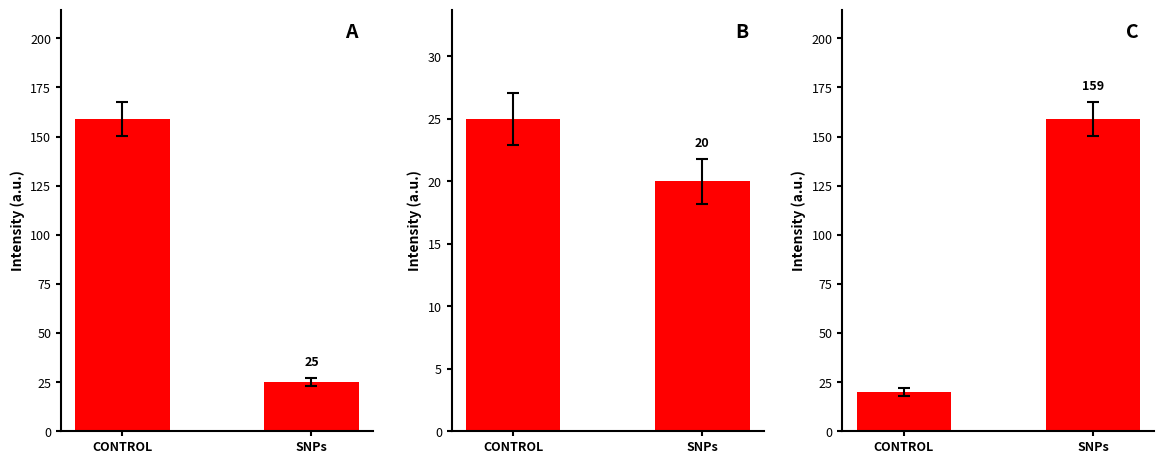

What is the difference between the maximum and minimum values in the Panel A series?

134